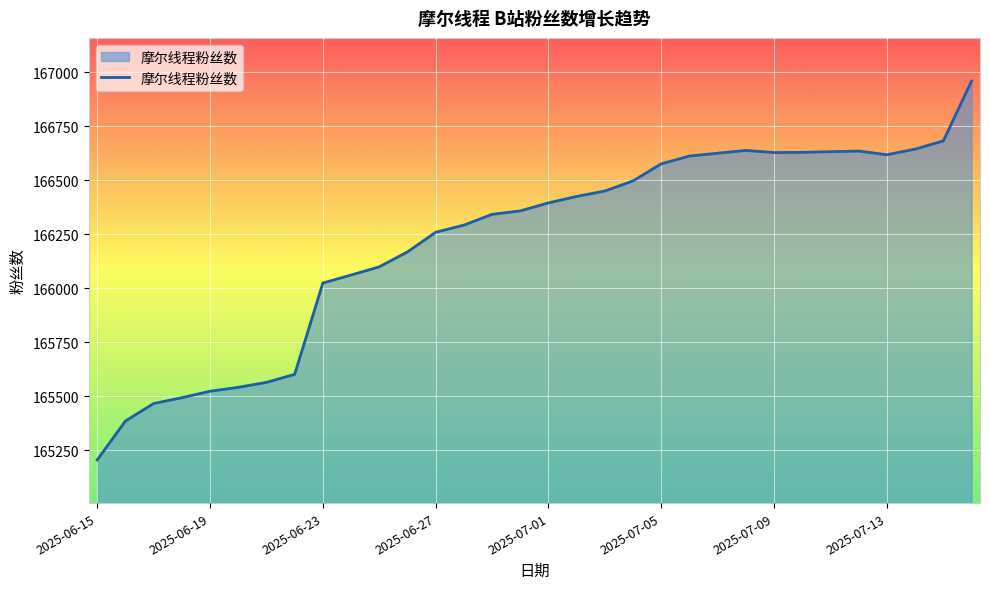

What is the maximum value shown in the chart?

166960